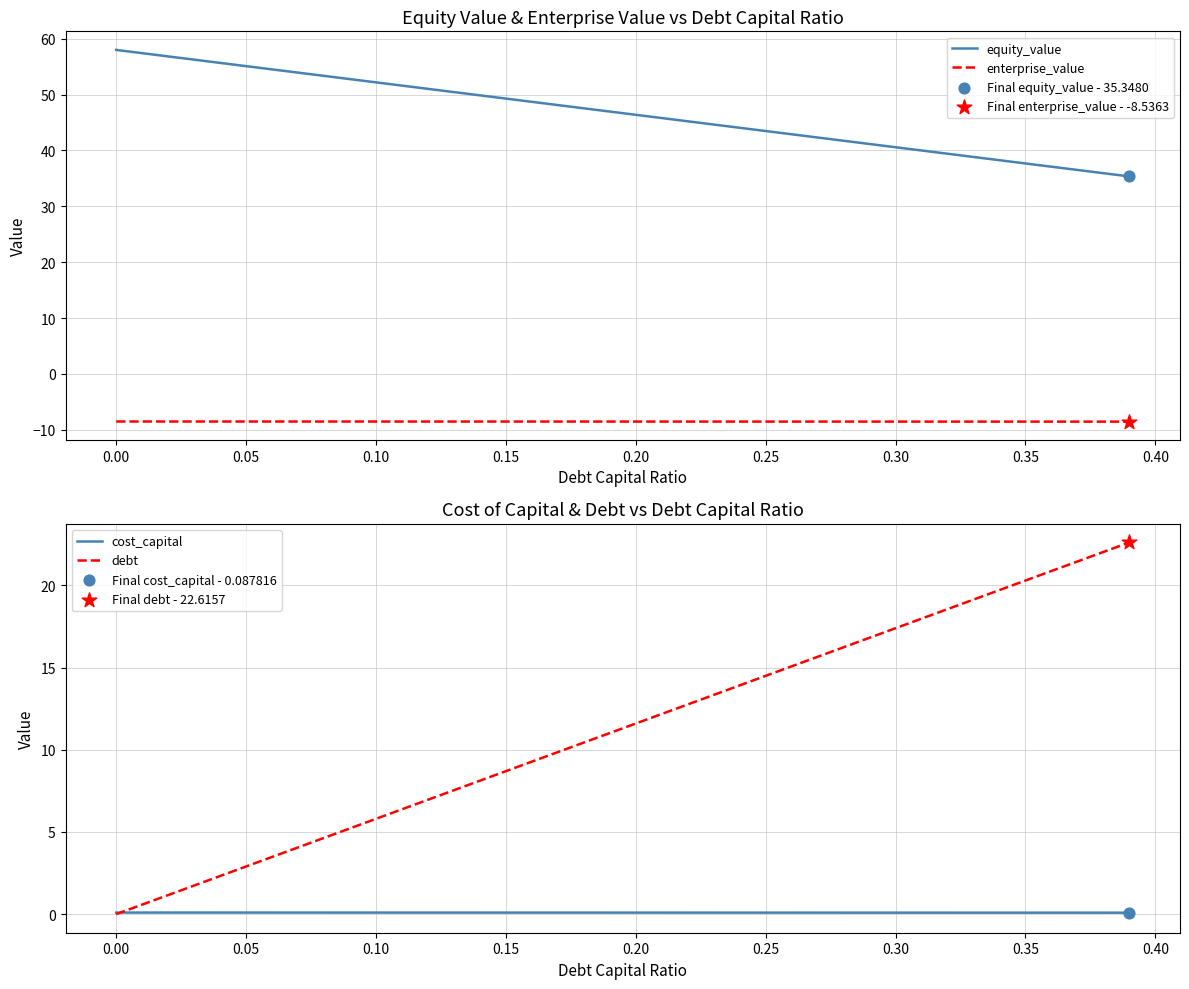

Which series has the largest total across all categories?

equity_value